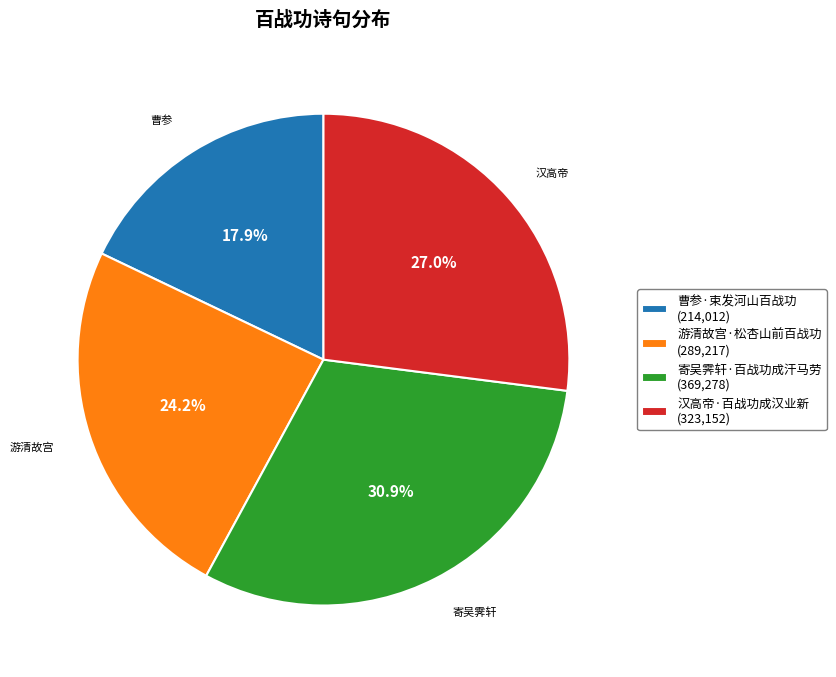

Which has a higher value, 游清故宫·松杏山前百战功 or 汉高帝·百战功成汉业新?

汉高帝·百战功成汉业新